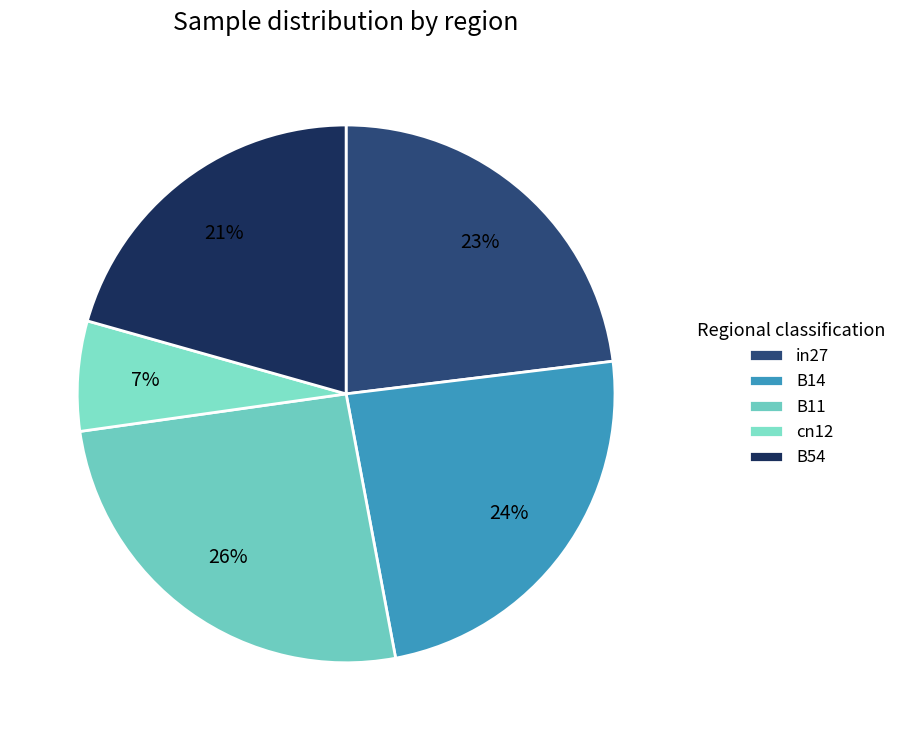

To the nearest percent, what percentage of the pie is in27?

23%